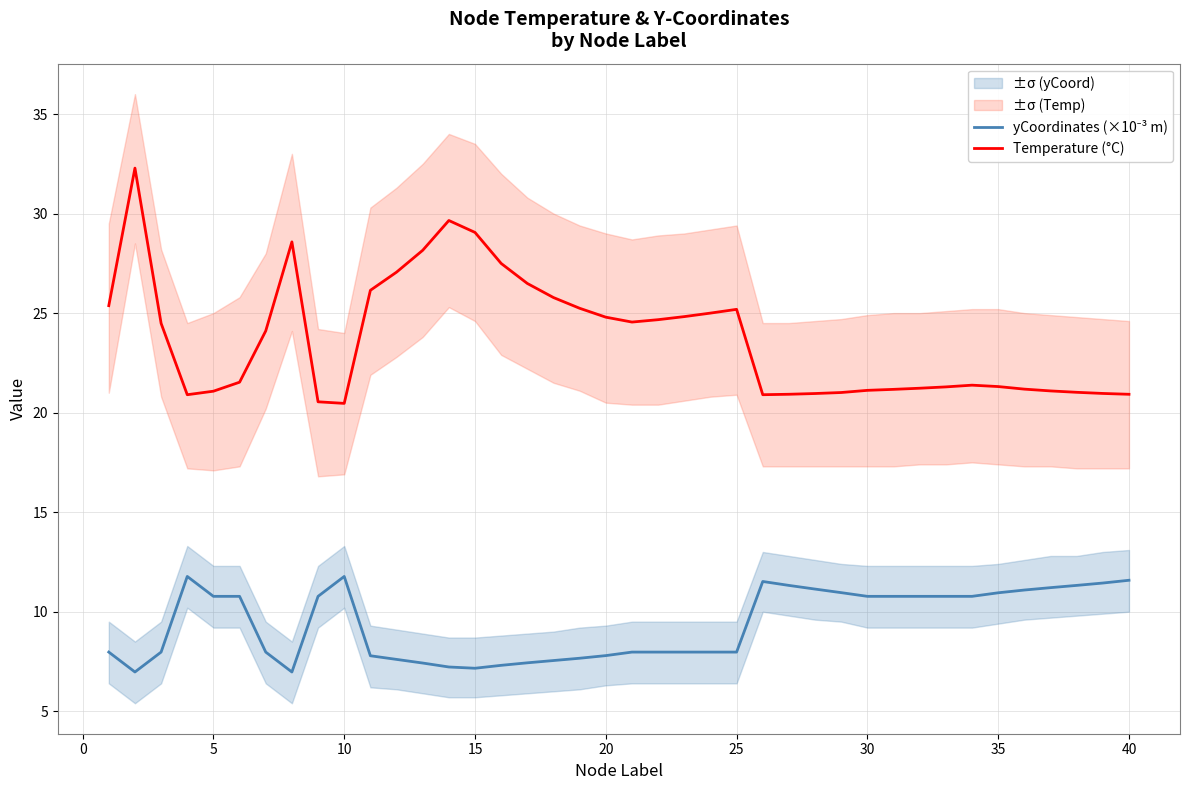

True or false: Temperature (°C) has a value of 29.1 at 15.

True